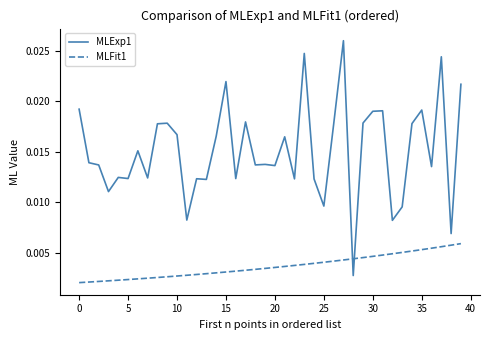

True or false: MLExp1 and MLFit1 cross at least once.

True